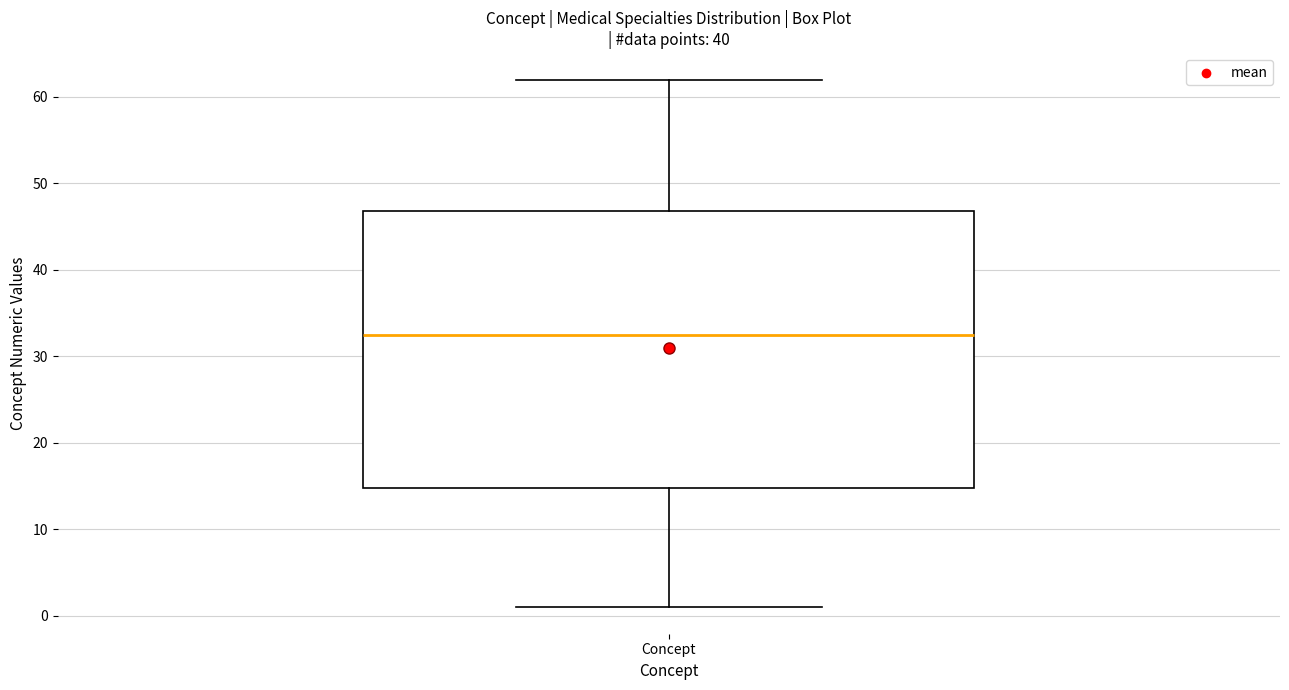

Where does the lower whisker of the box for Concept end on the y-axis? The values are not printed on the chart, so give them approximately, as read against the axis.

1